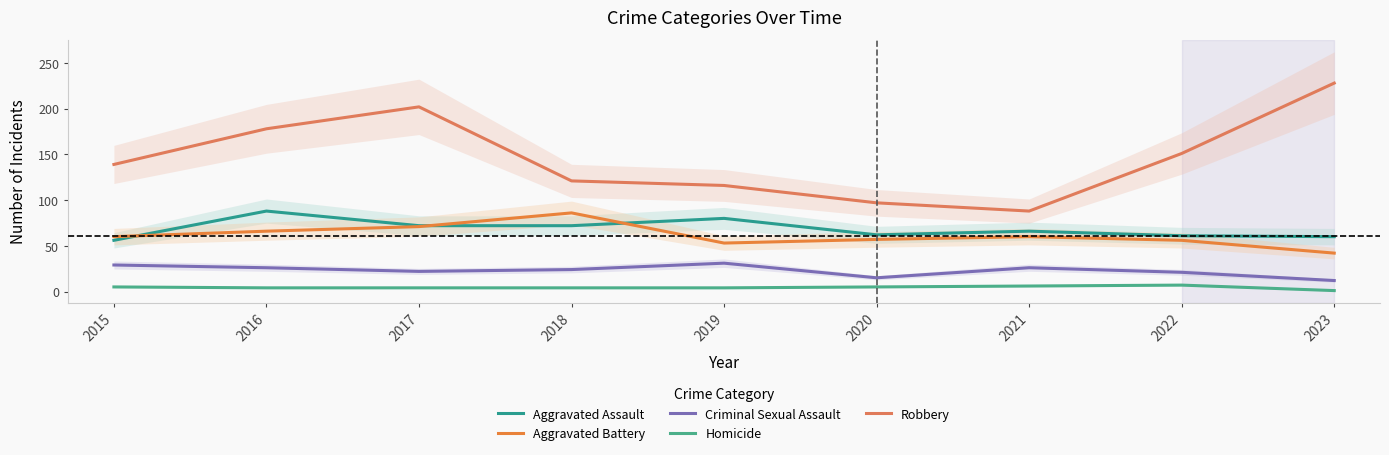

The value of Aggravated Assault at 2015 is 36. True or false?

False